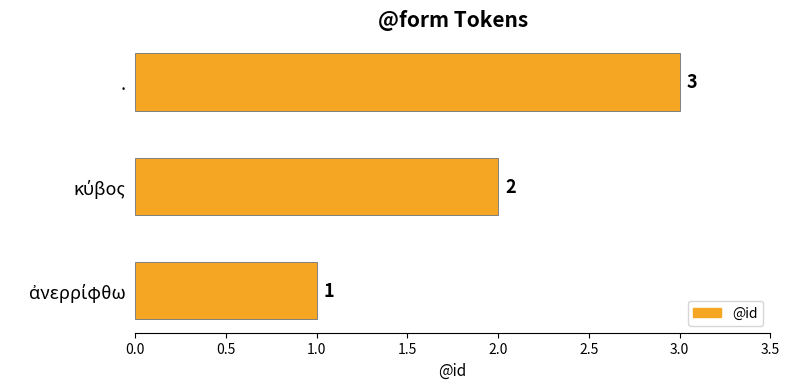

What is the sum of all values?

6